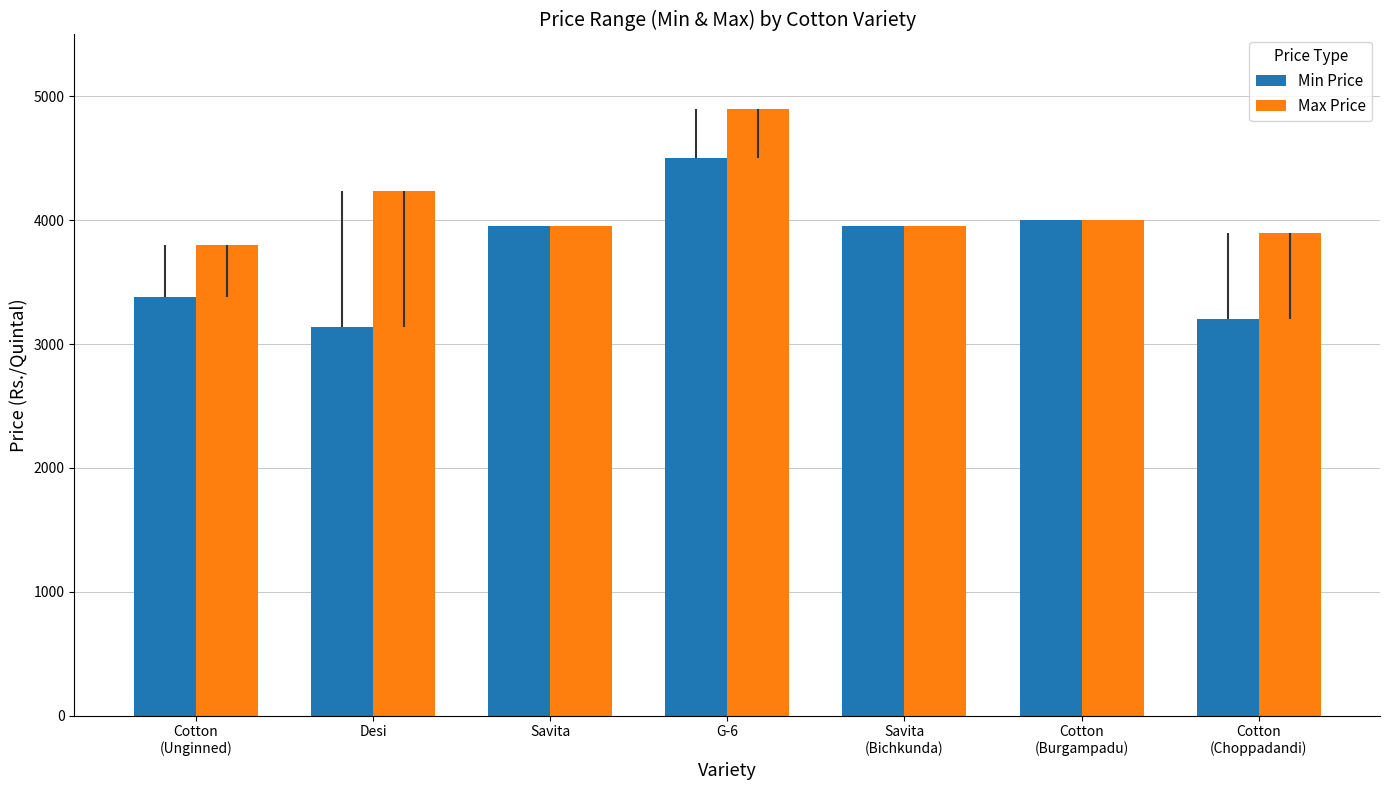

What is the average value of the Max Price series?

4105